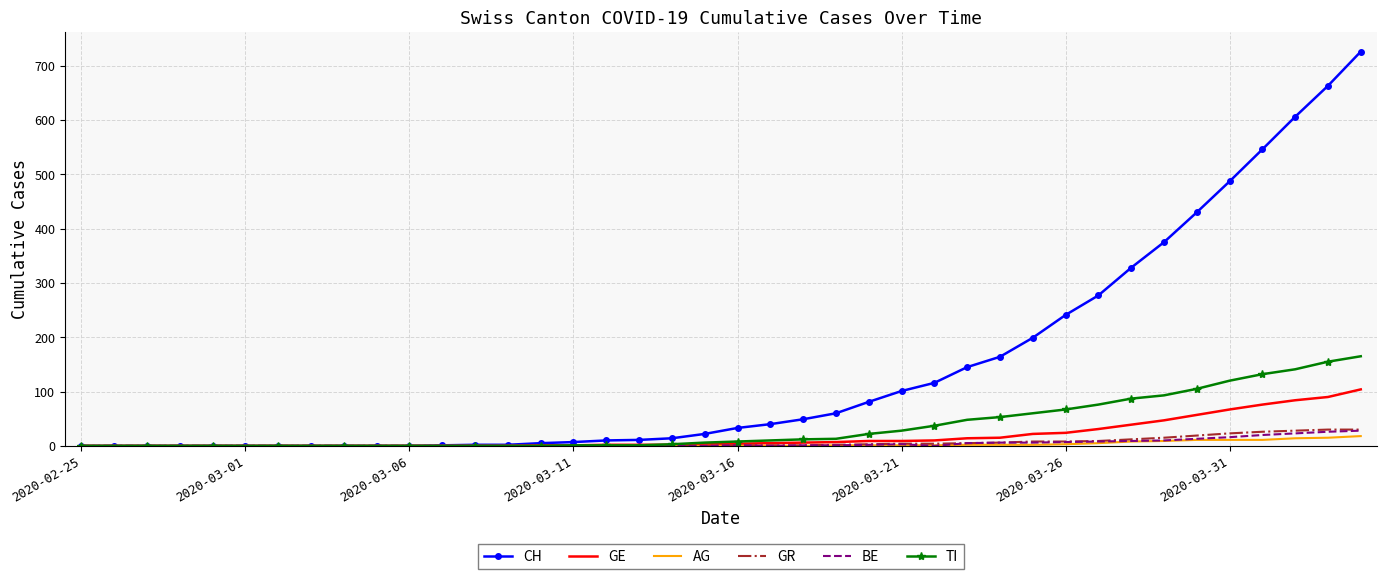

Which series has the largest range (max minus min)?

CH